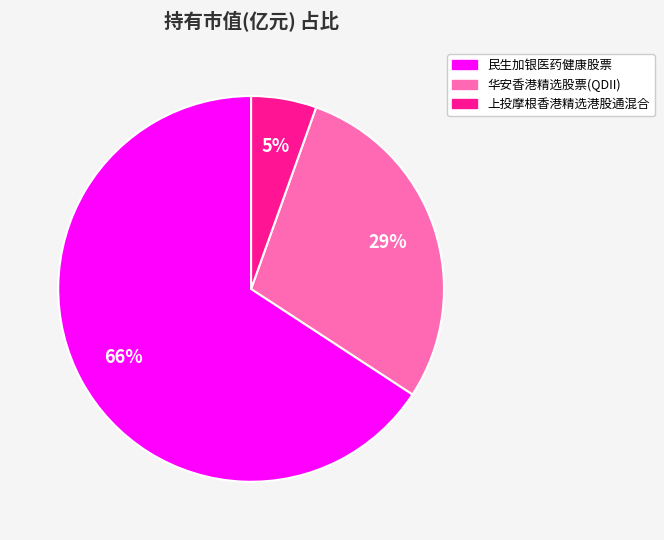

The 民生加银医药健康股票 slice represents 66% of the pie. True or false?

True